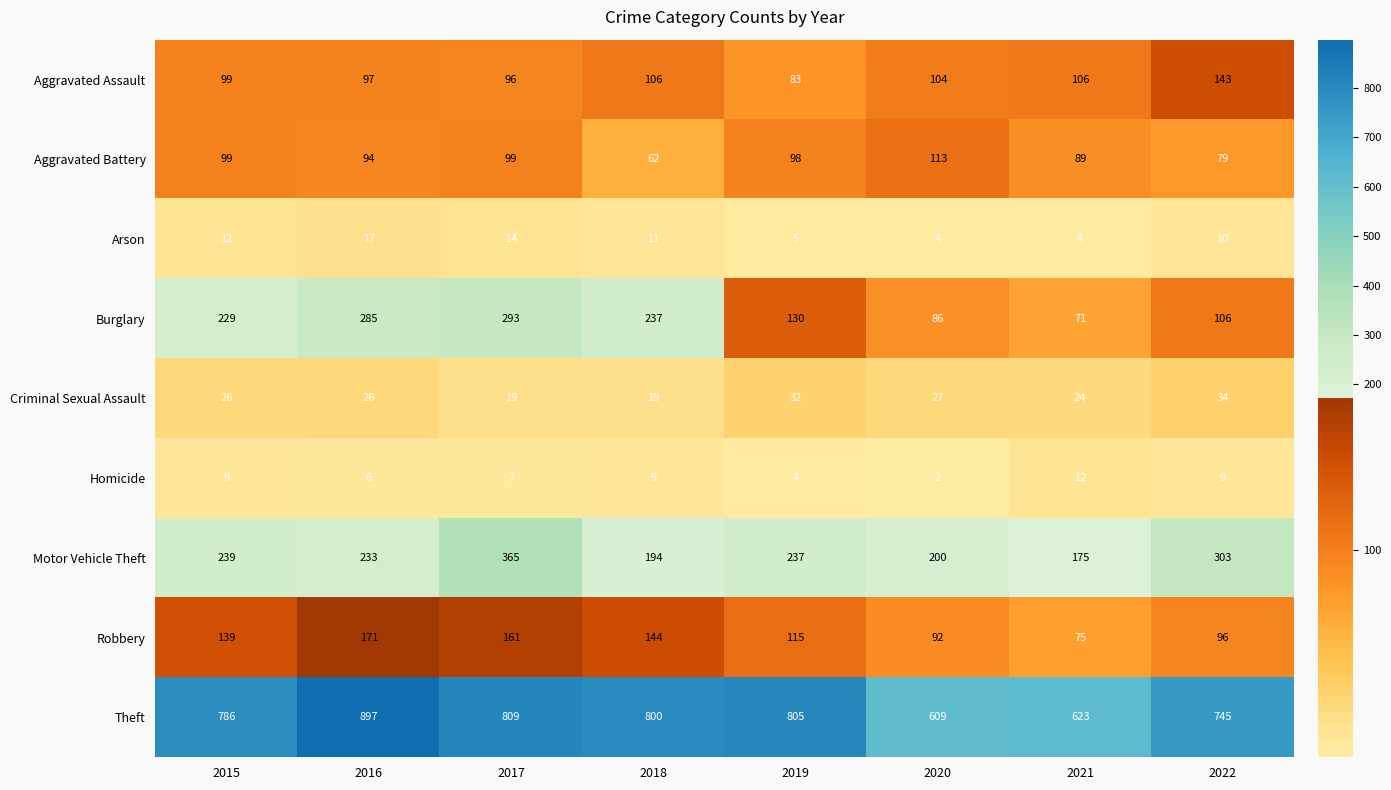

The Homicide series shows 6 at 2016. True or false?

True